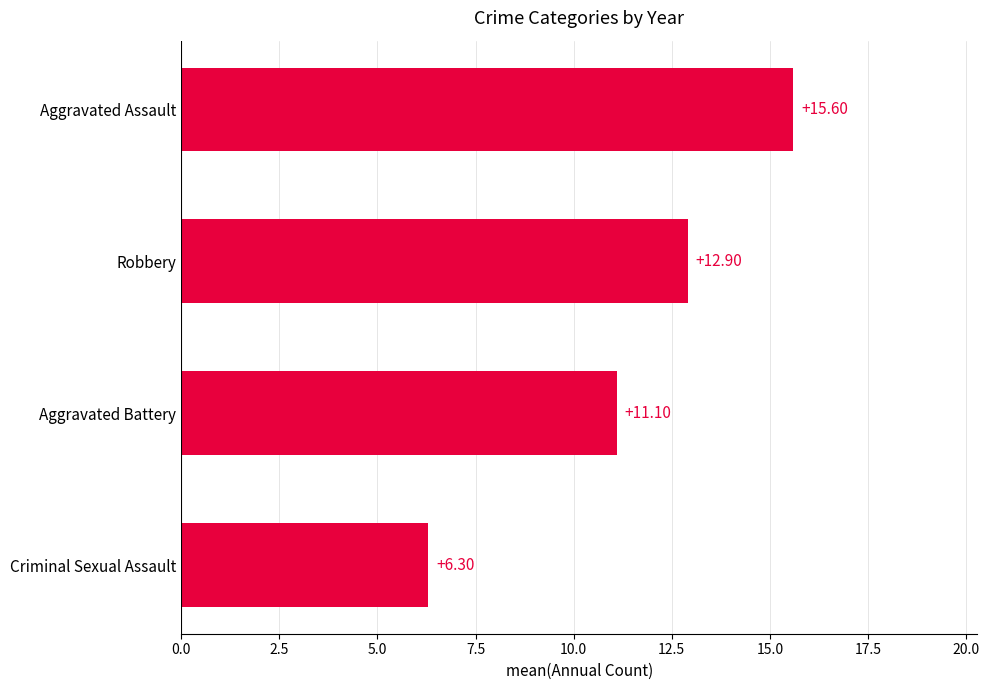

How many data points does each series have?

4